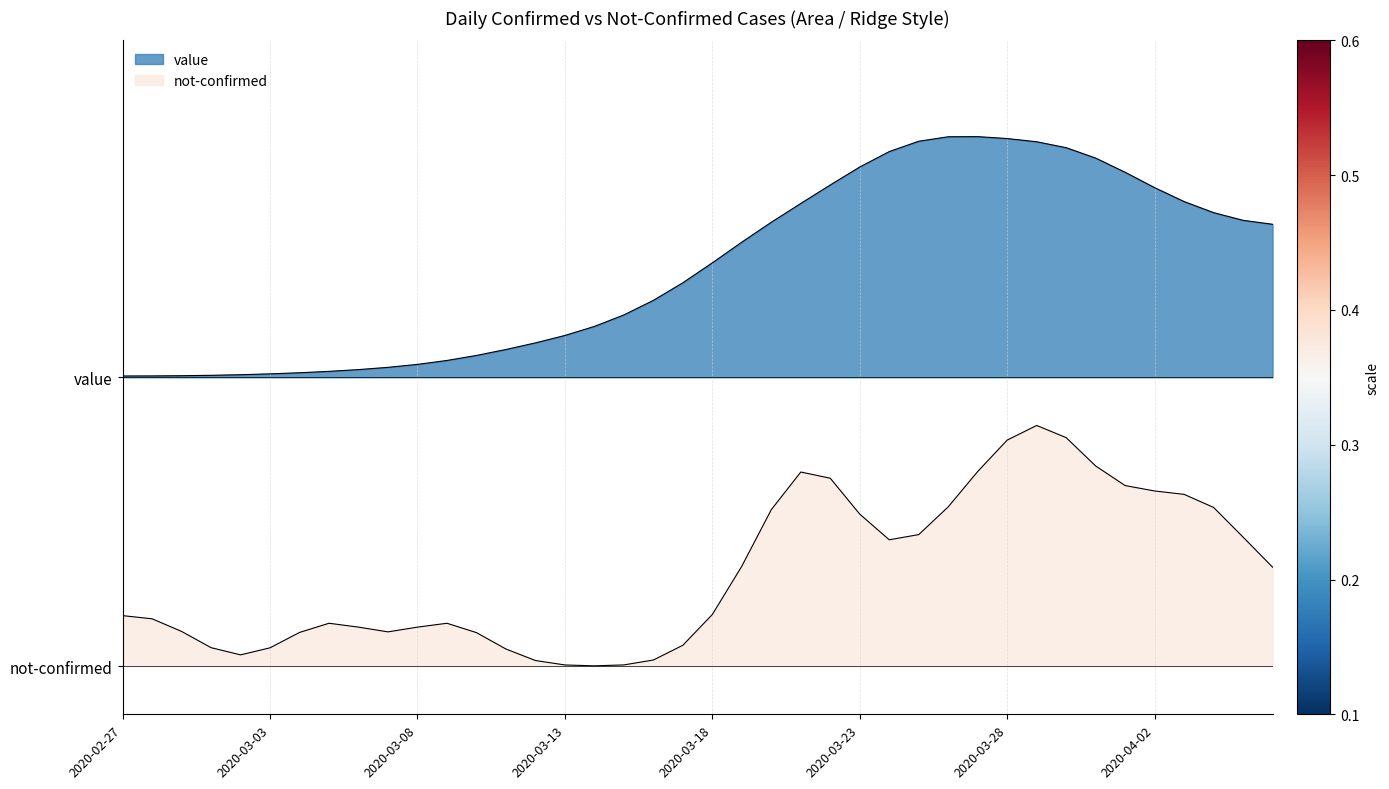

True or false: the data shows 0.9 at 2020-04-05.

True